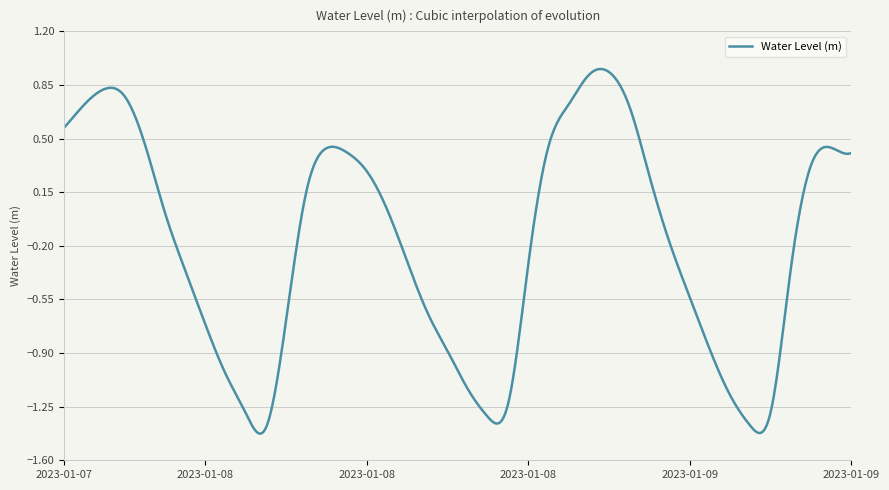

What is the difference between the maximum and minimum values?

2.4